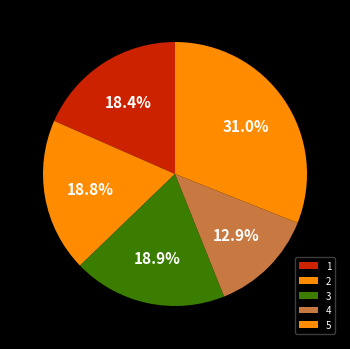

How many slices are in this pie chart?

5